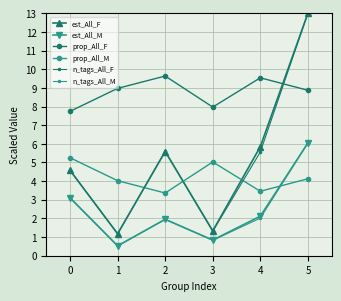

At how many categories does at least one series exceed 10?

1